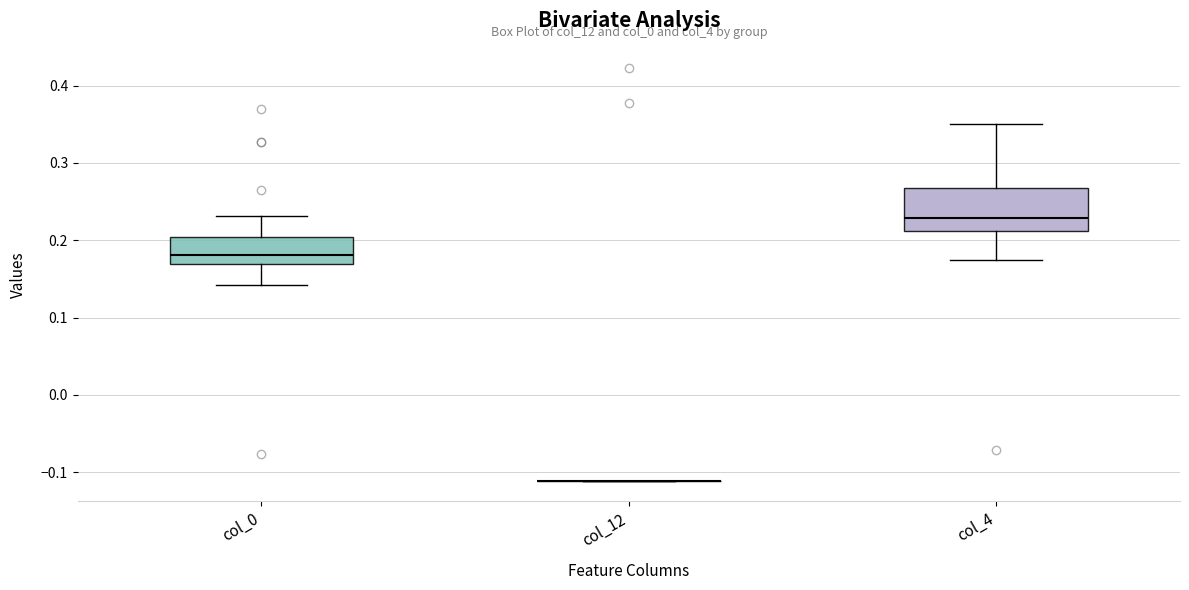

Comparing the boxes themselves (not the whiskers), which one is the tallest?

col_4